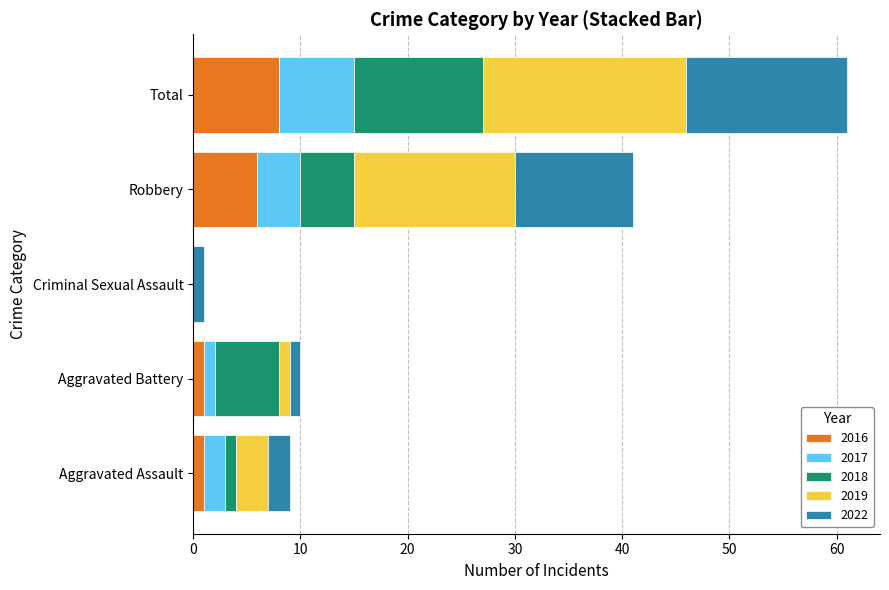

Which category has the highest value in the 2016 series?

Total